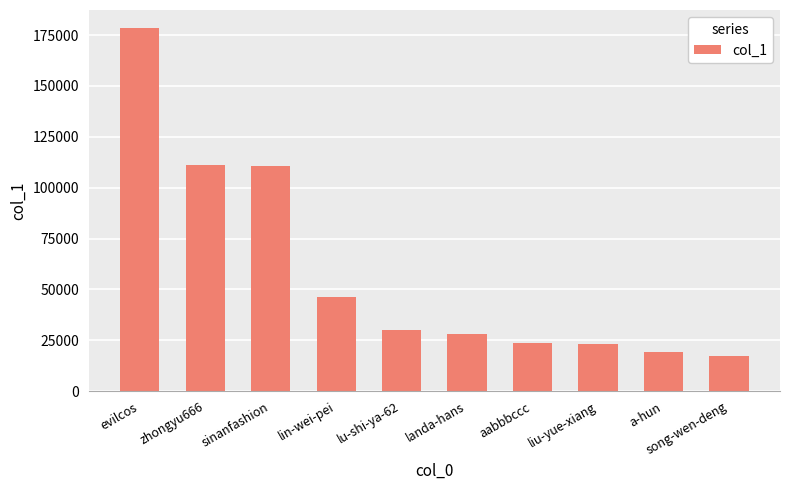

Count the number of data series in this chart.

1